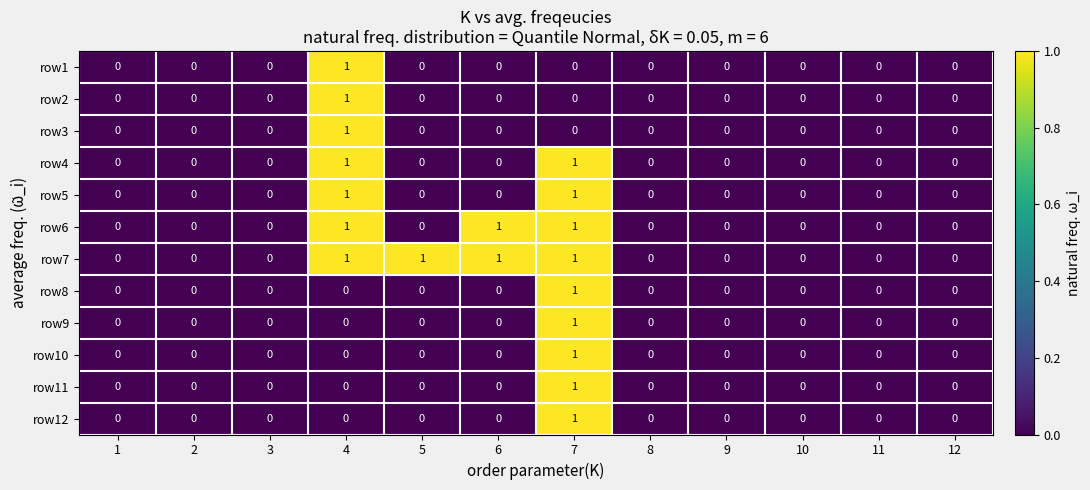

The row6 series shows 0 at 9. True or false?

True